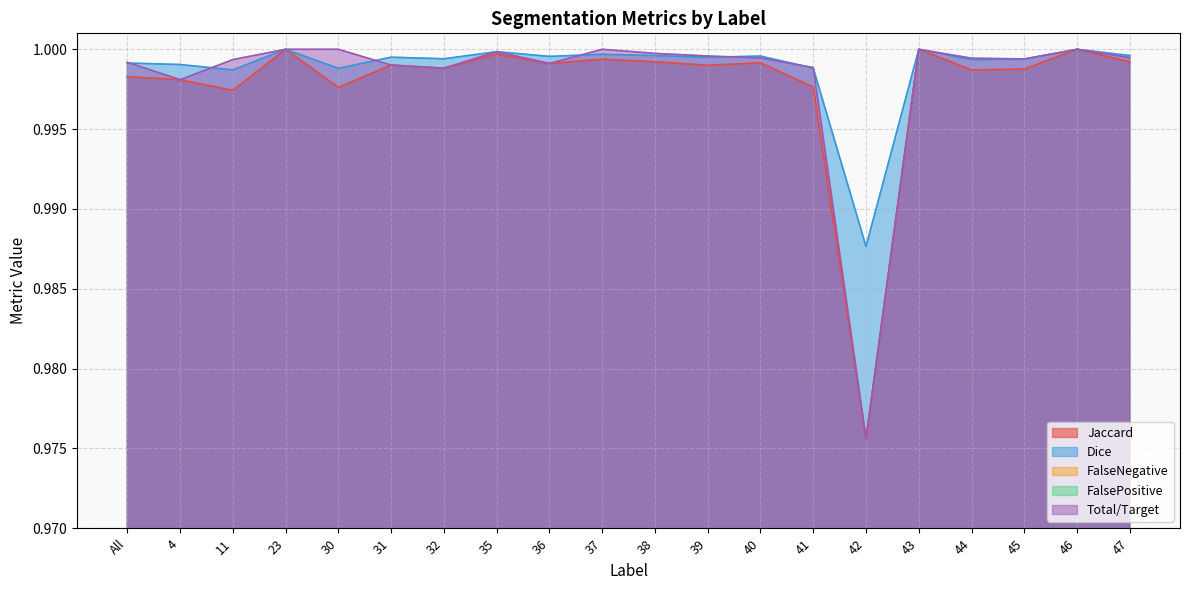

Is the value of Jaccard at 37 greater than the value of Total/Target at 23?

No